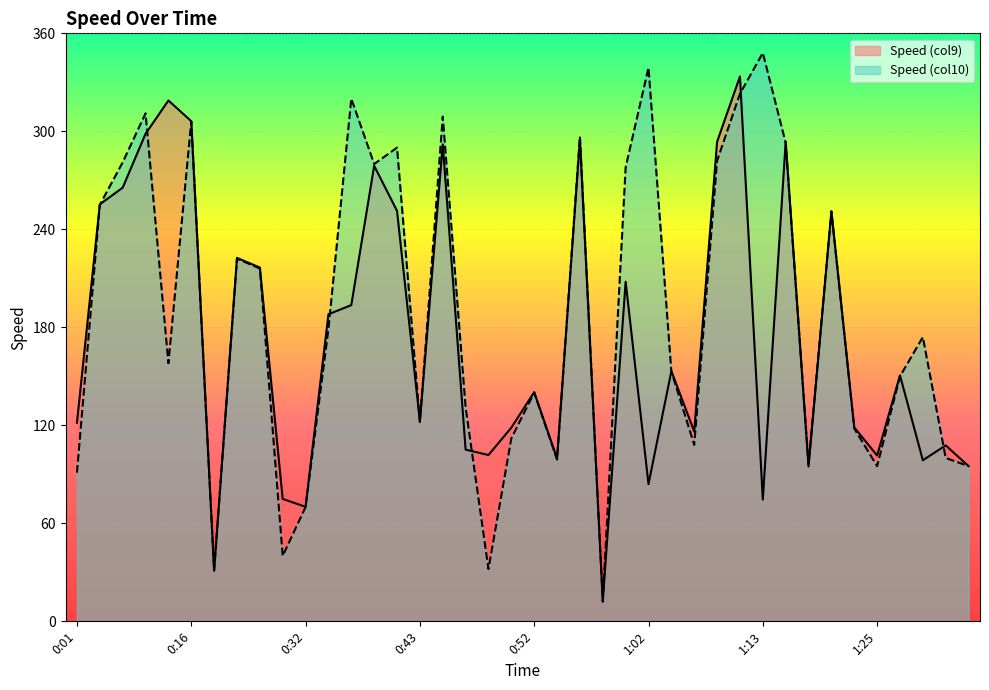

Reading left to right, what are all the values shown in this chart?

Speed (col9): 0:01=121.6	0:04=255.3	0:07=265.5	0:10=298.5	0:14=318.9	0:16=306.2	0:19=31.1	0:26=222.5	0:28=216.6	0:31=74.9	0:32=70.1	0:34=188.0	0:37=193.6	0:38=278.9	0:40=251.3	0:43=122.4	0:44=292.0	0:46=105.1	0:49=101.8	0:50=118.6	0:52=140.3	0:55=99.7	0:56=295.0	0:58=12.3	1:01=207.9	1:02=84.0	1:04=153.2	1:07=116.2	1:08=293.6	1:10=333.6	1:13=74.5	1:14=293.6	1:16=94.8	1:19=251.0	1:22=118.7	1:25=101.5	1:26=150.6	1:28=98.6	1:40=107.7	1:44=95.0
Speed (col10): 0:01=91.0	0:04=255.0	0:07=281.0	0:10=311.0	0:14=158.0	0:16=306.0	0:19=31.0	0:26=222.0	0:28=216.0	0:31=40.0	0:32=70.0	0:34=179.0	0:37=320.0	0:38=280.0	0:40=290.0	0:43=122.0	0:44=309.0	0:46=131.0	0:49=32.0	0:50=112.0	0:52=140.0	0:55=99.0	0:56=297.0	0:58=12.0	1:01=278.0	1:02=339.0	1:04=153.0	1:07=108.0	1:08=282.0	1:10=323.0	1:13=348.0	1:14=293.0	1:16=96.0	1:19=251.0	1:22=118.0	1:25=95.0	1:26=150.0	1:28=174.0	1:40=100.0	1:44=95.0